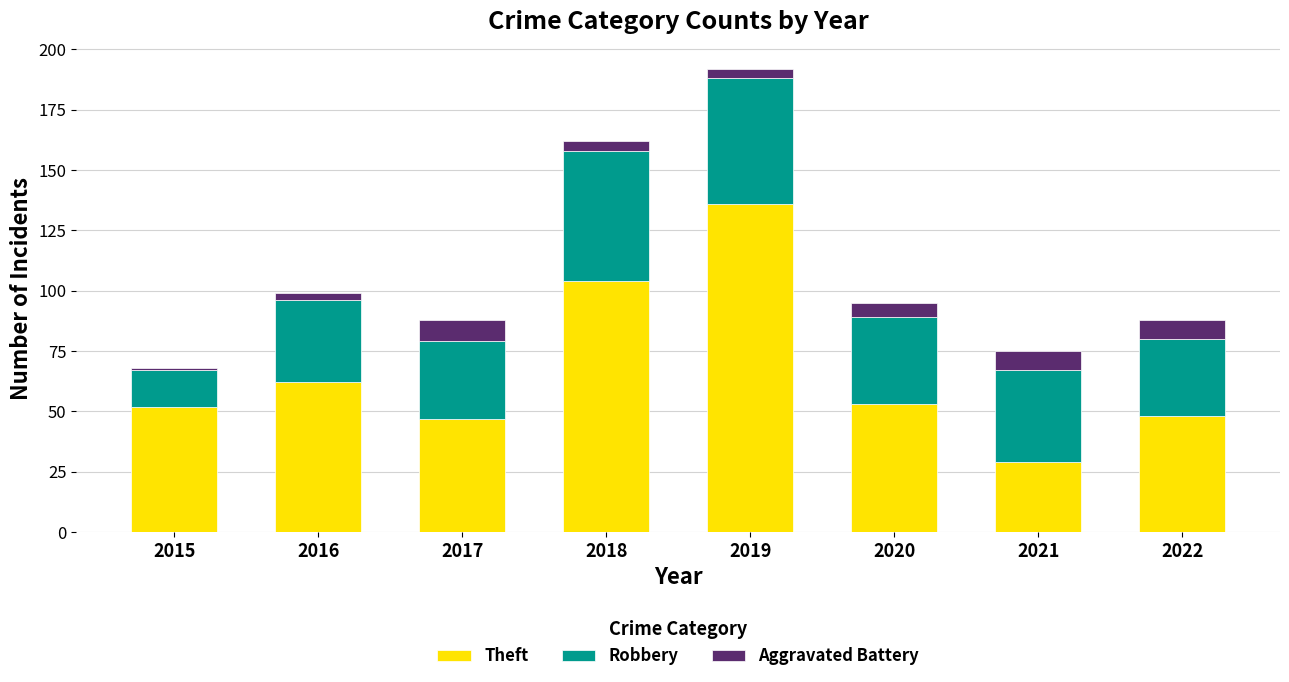

At which label does Theft reach its peak?

2019